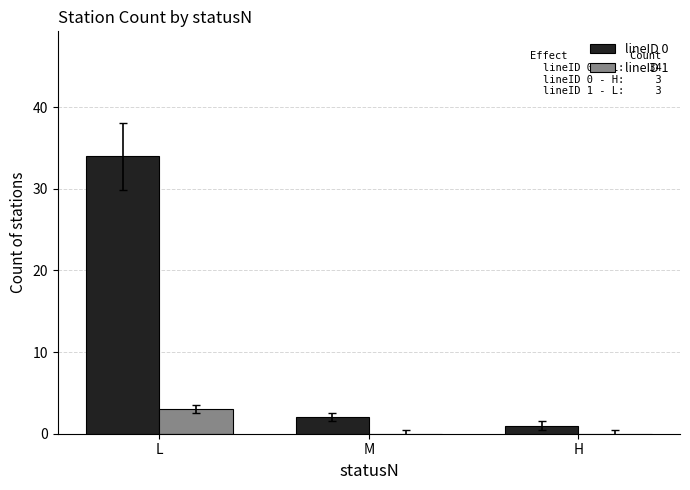

True or false: lineID 0 has a value of 2 at M.

True